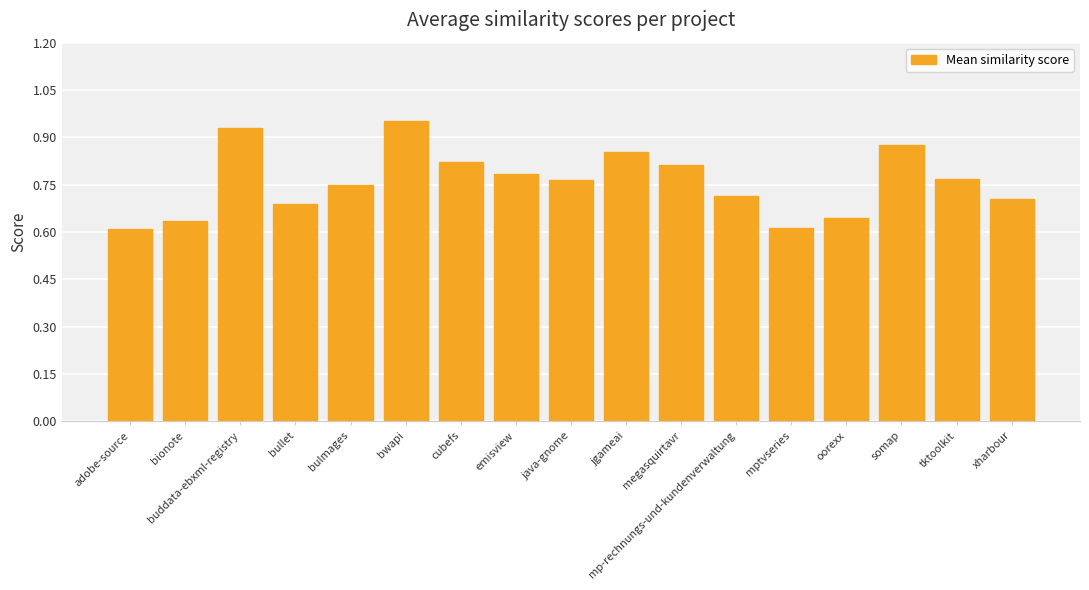

What is the label of the 17th bar from the left?

xharbour